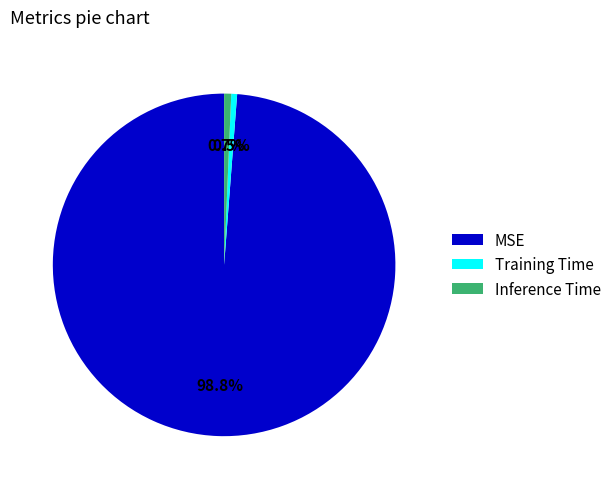

Which category has the biggest portion of the pie?

MSE